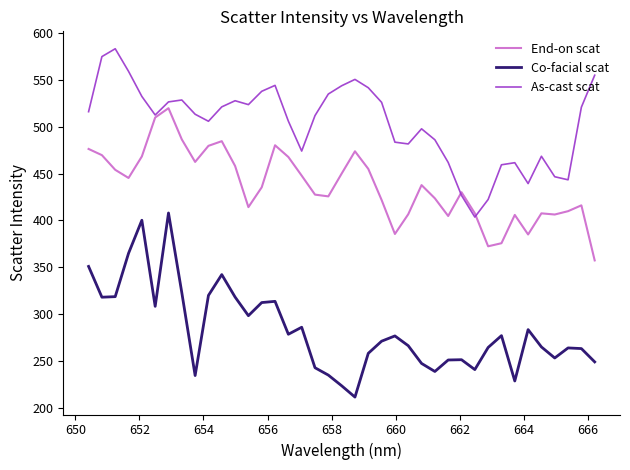

How many values in the Co-facial scat series are below 271?

19